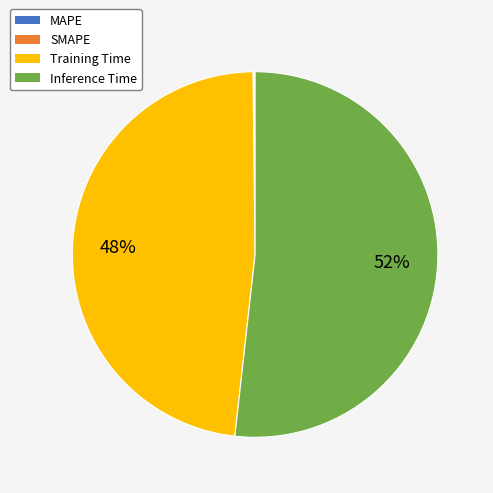

Is there a majority slice in this chart?

Yes